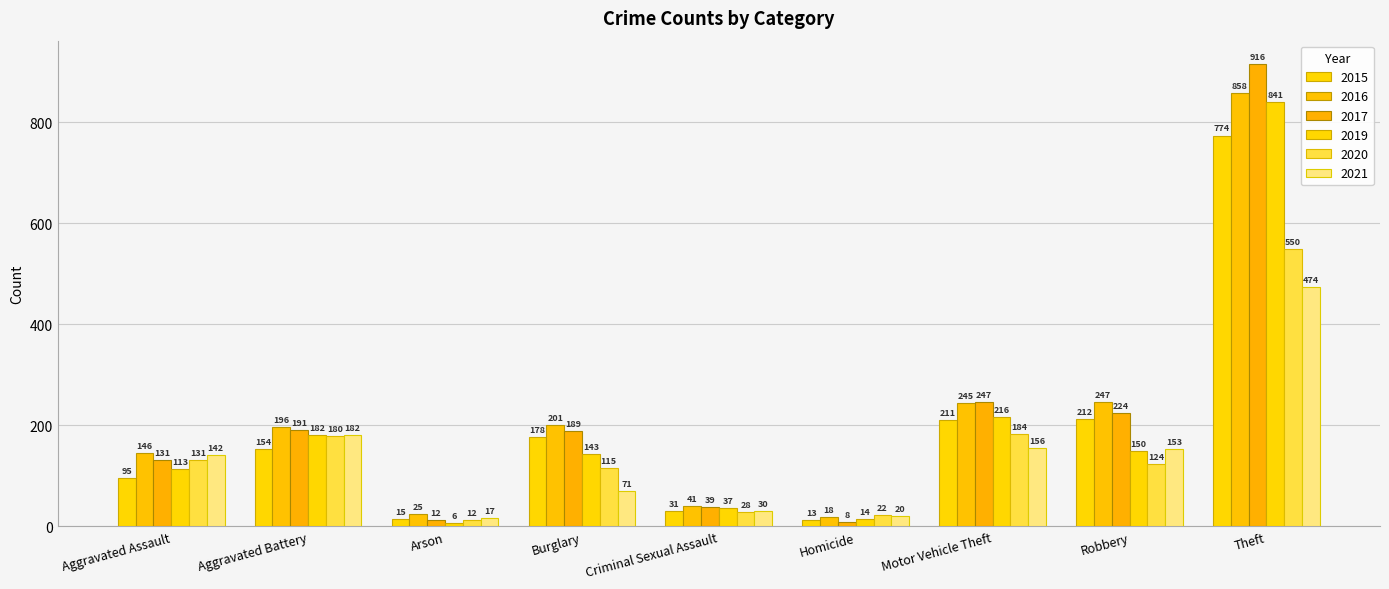

What is the value of the 2020 bar at the 2nd from the left?

180